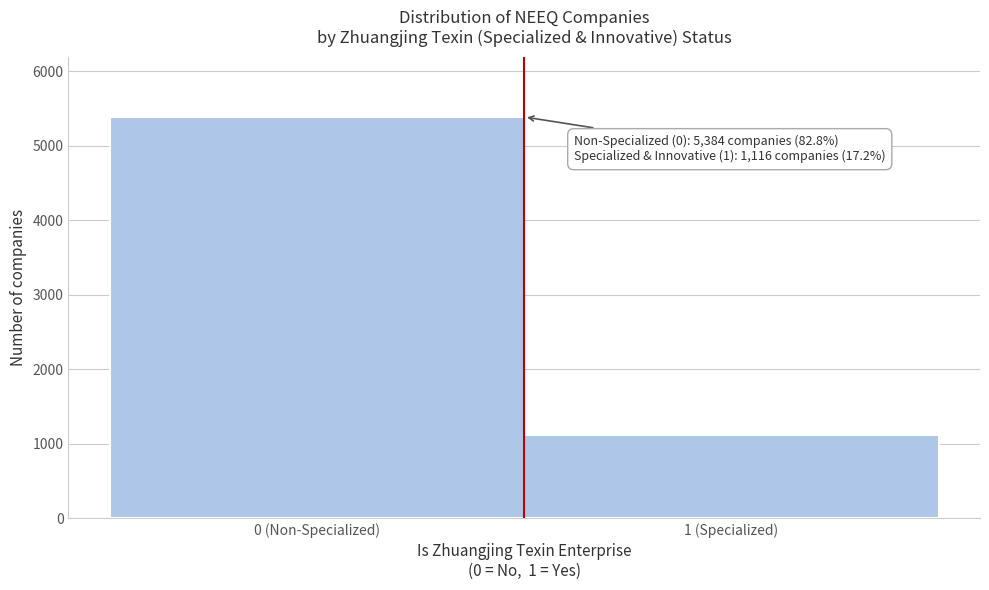

Reading left to right, what are all the values shown in this chart?

5384	1116